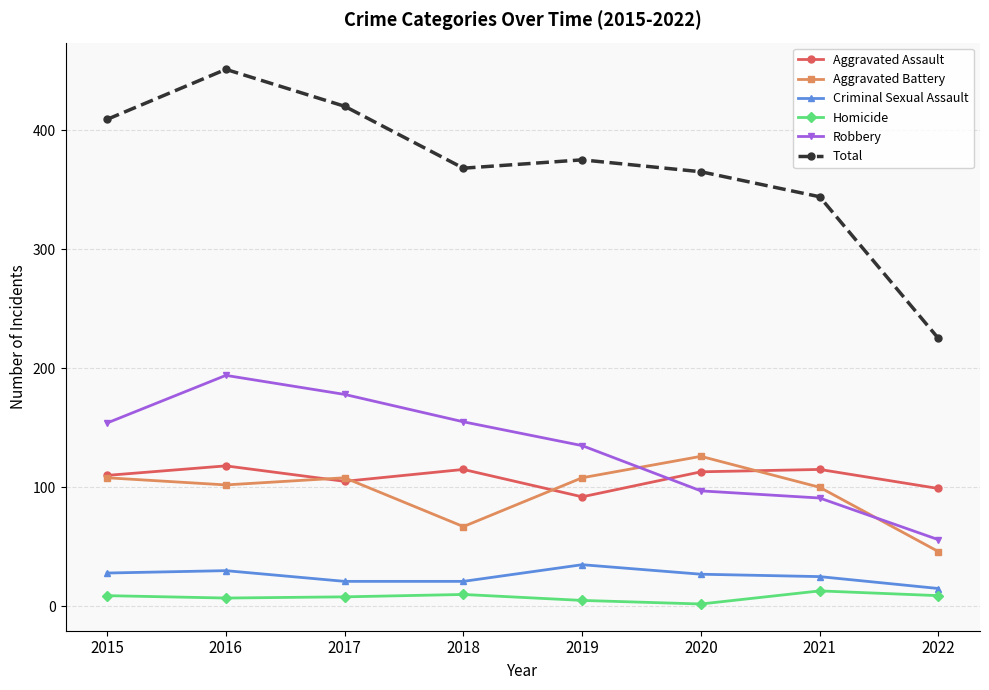

In Aggravated Assault, how many points are lower than both neighbors (excluding endpoints)?

2